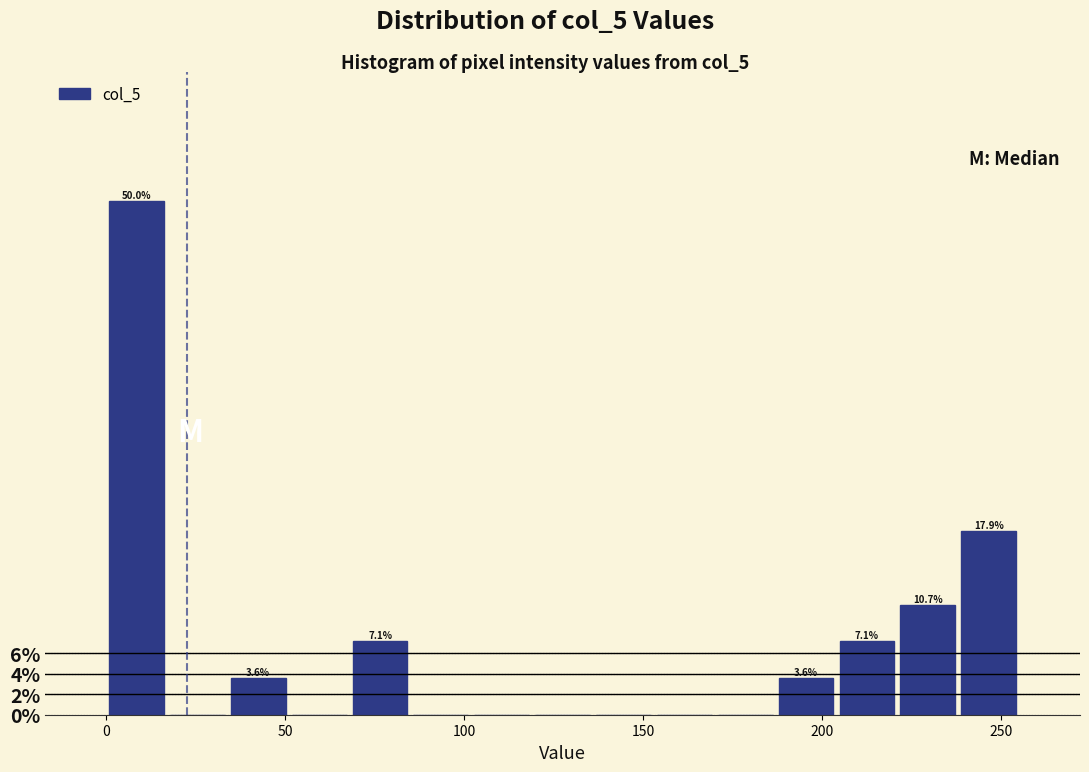

Read against the x-axis, roughly where is the centre of the tallest bar?

10